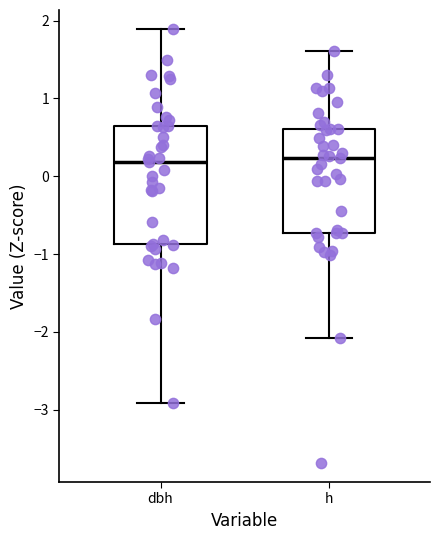

Where does the lower whisker of the box for h end on the y-axis? The values are not printed on the chart, so give them approximately, as read against the axis.

-2.1